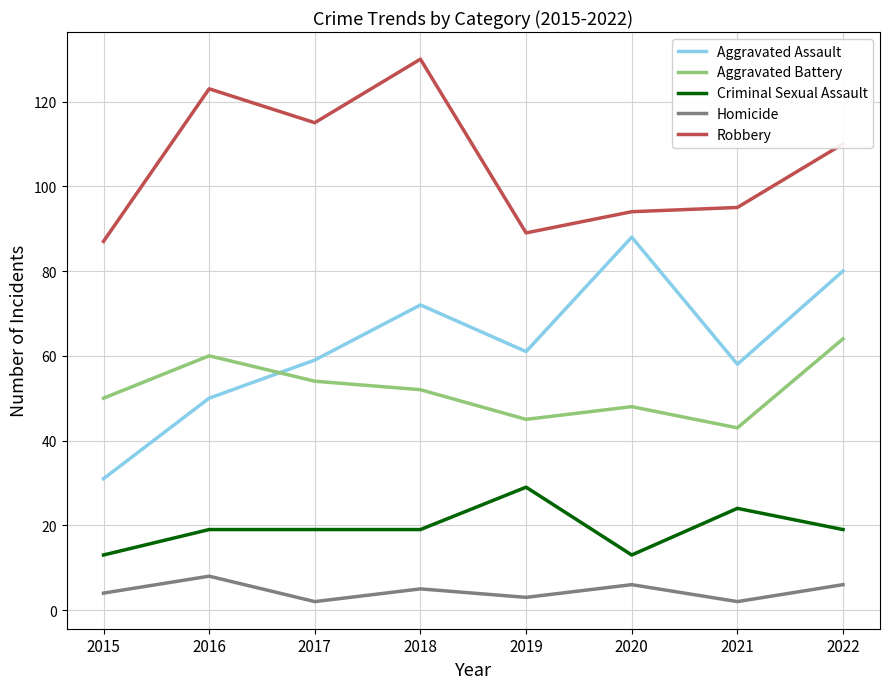

The Homicide series shows 6 at 2022. True or false?

True